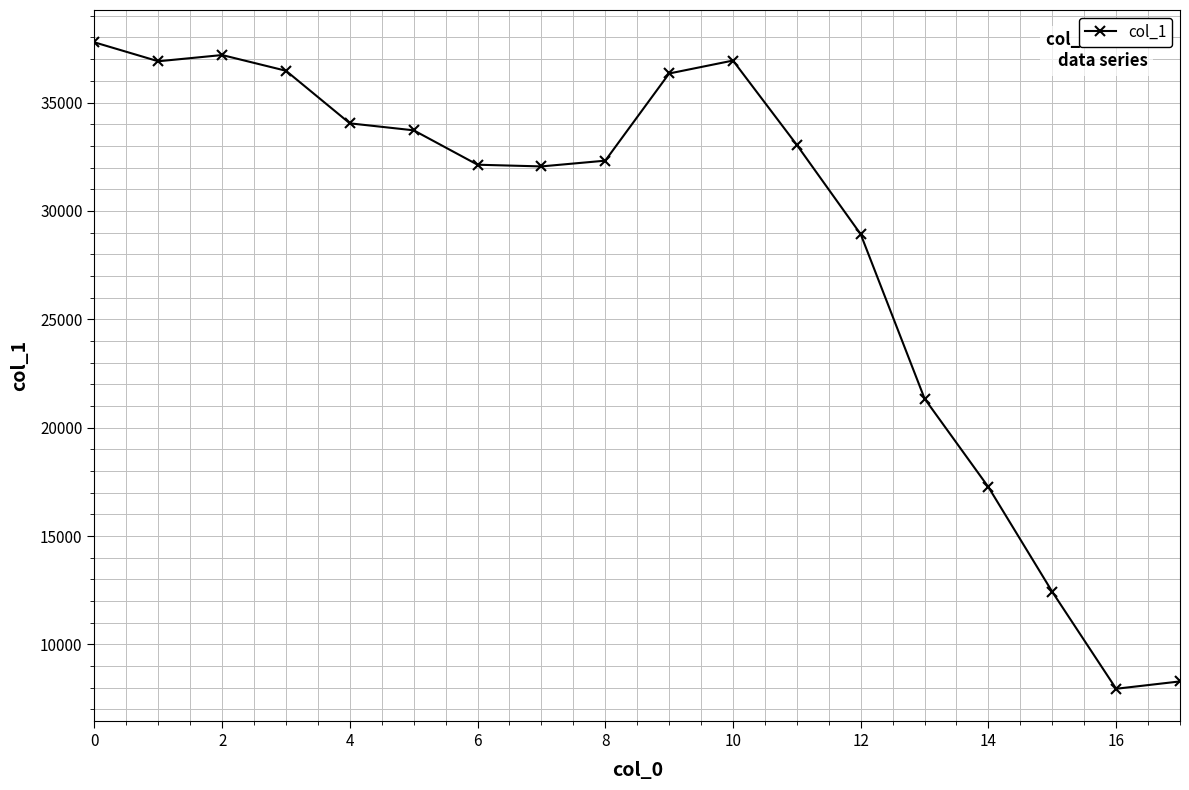

How many points are lower than both their immediate neighbors (excluding endpoints)?

3